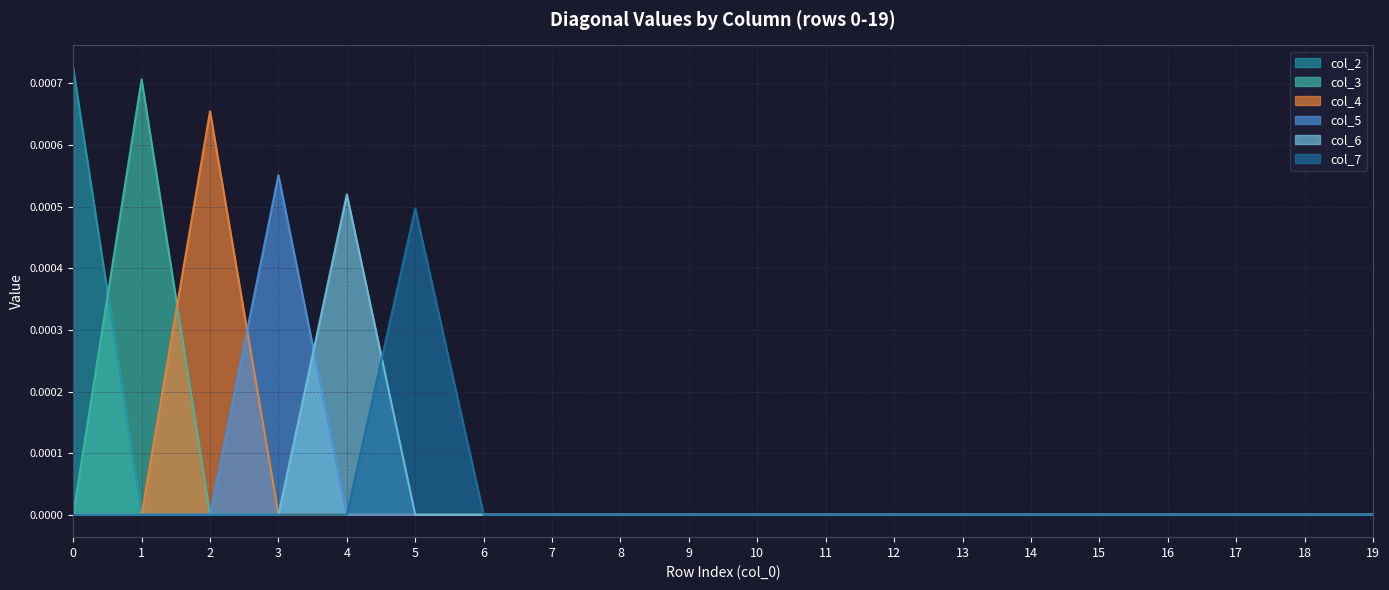

How many values in col_6 are above zero?

1